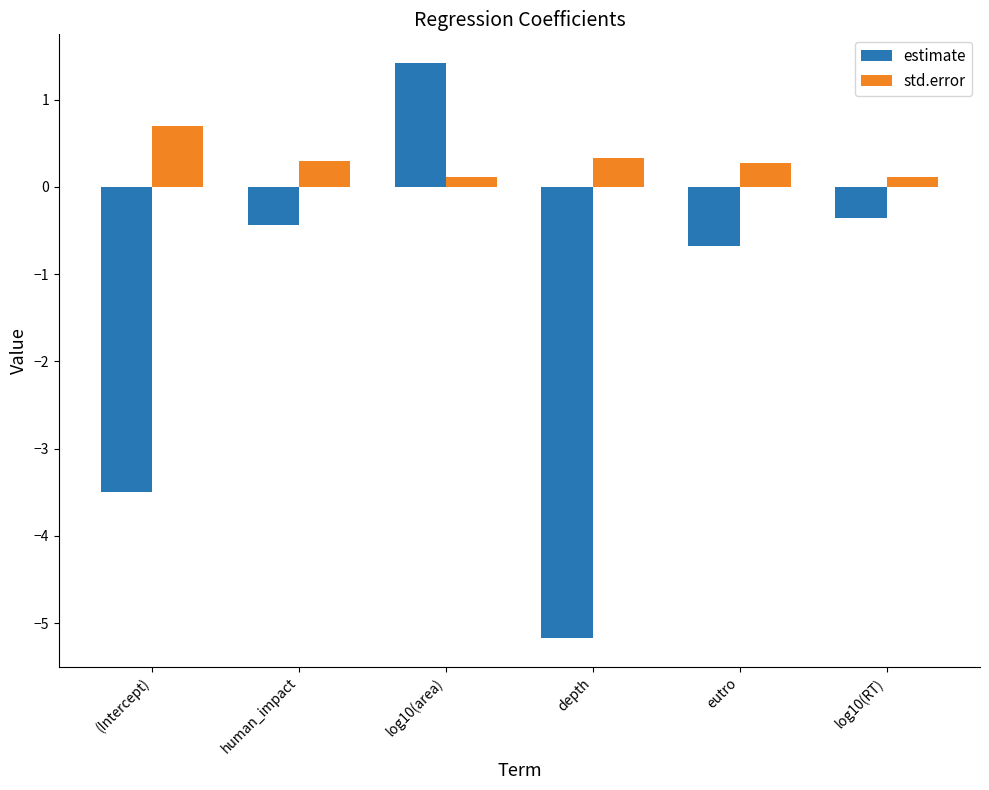

Reading left to right, transcribe all the data shown in this chart.

estimate: (Intercept)=-3.5	human_impact=-0.4	log10(area)=1.4	depth=-5.2	eutro=-0.7	log10(RT)=-0.4
std.error: (Intercept)=0.7	human_impact=0.3	log10(area)=0.1	depth=0.3	eutro=0.3	log10(RT)=0.1